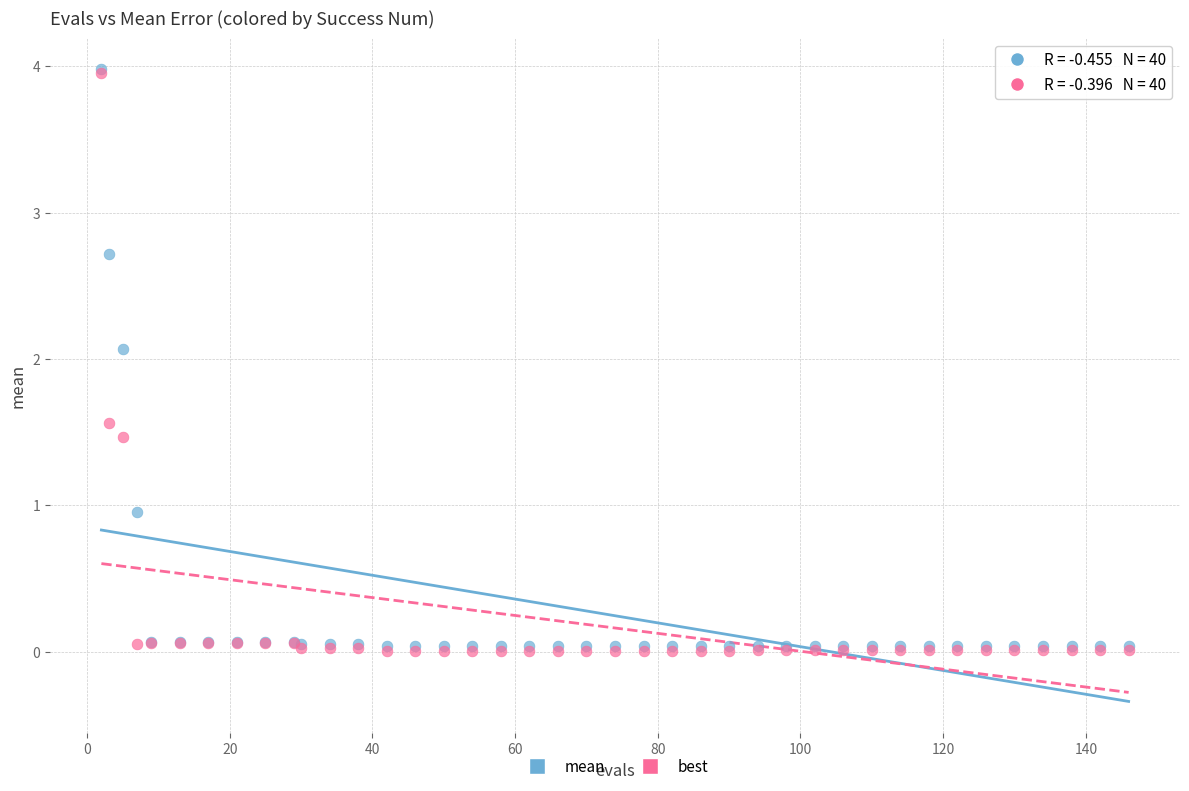

In the mean series, what Y value is closest to 2?

2.1